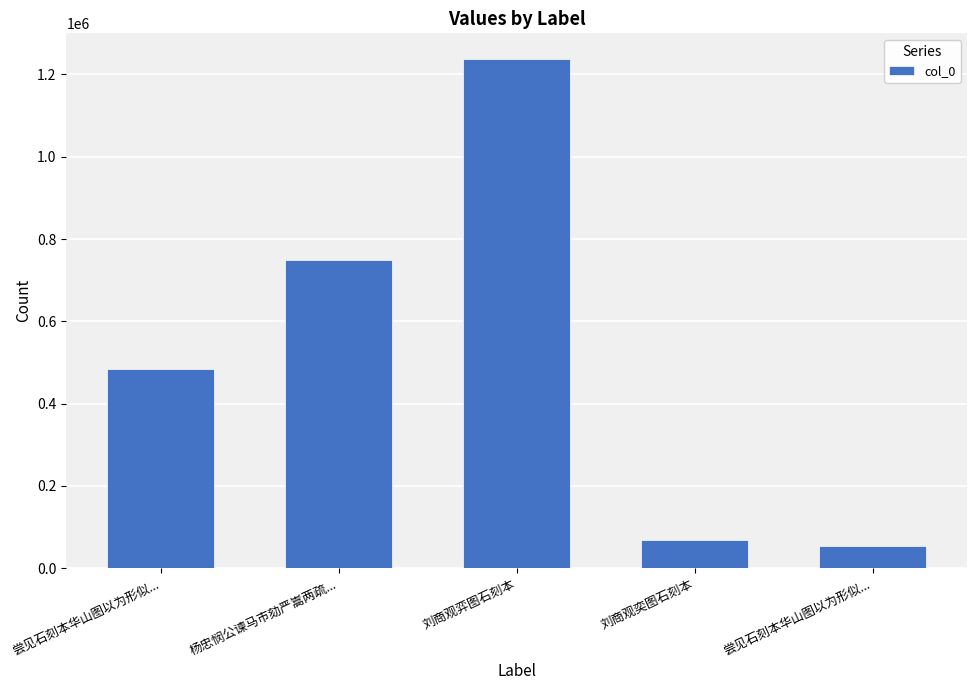

Where does the data first go above 483522?

杨忠悯公谏马市劾严嵩两疏...